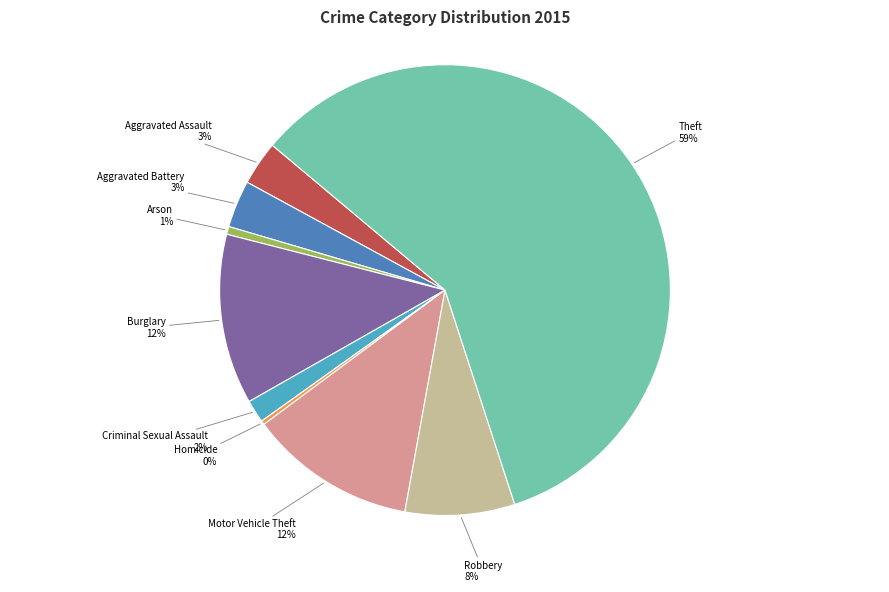

Is there any slice that represents more than half of the pie?

Yes